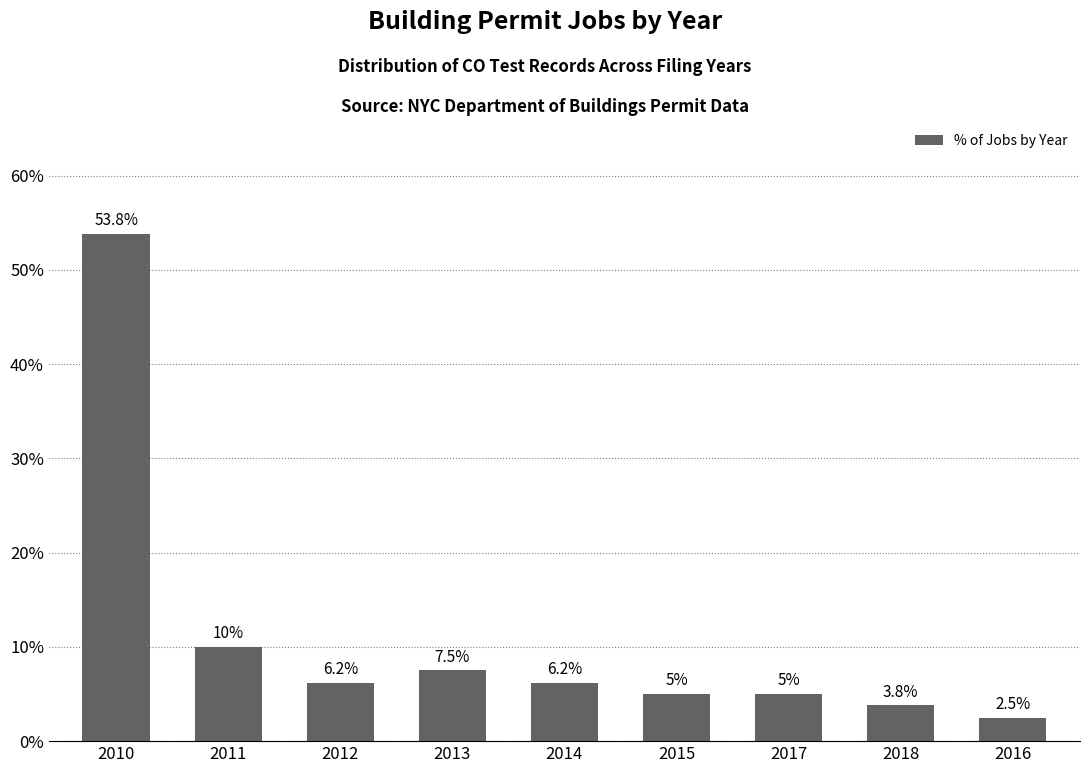

What is the sum of the values at 2016 and 2014?

8.7